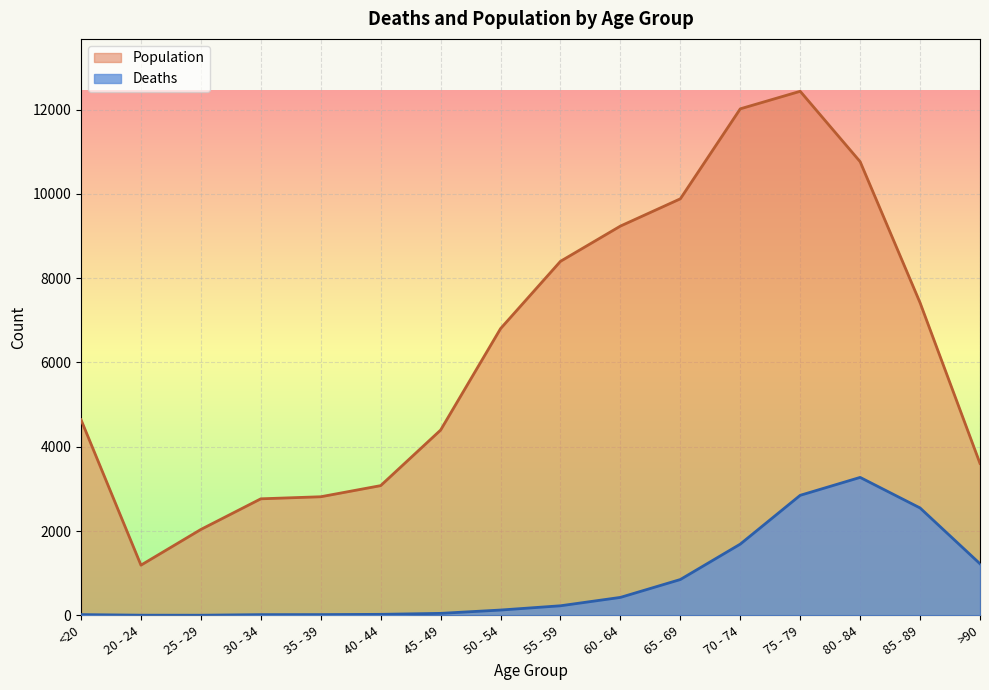

Which category has the lowest value in the Deaths series?

25 - 29